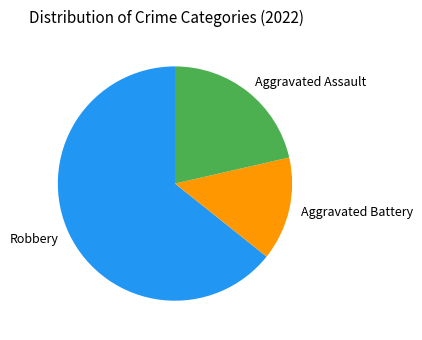

What is the smallest slice in the pie chart?

Aggravated Battery